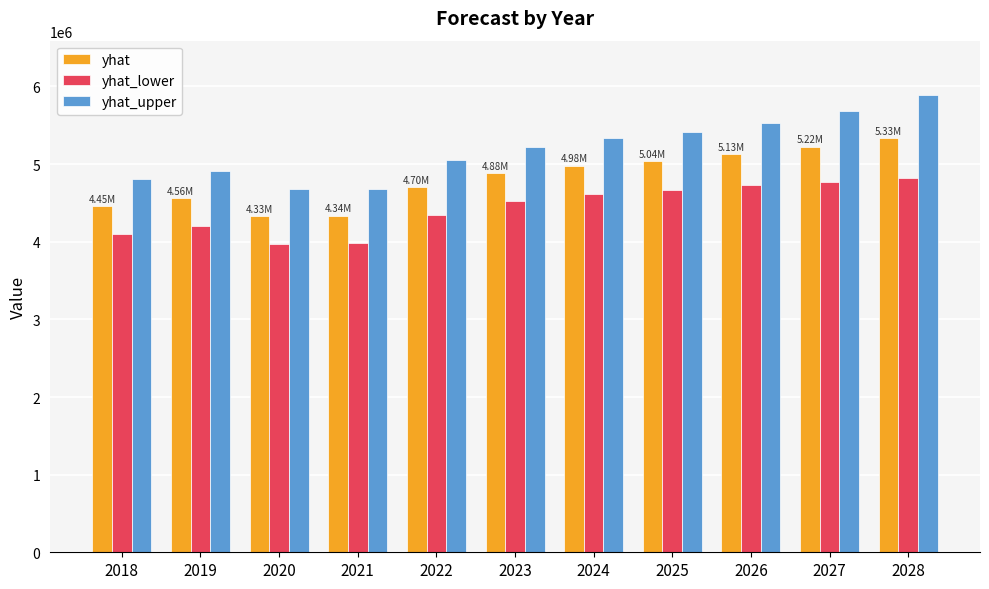

Which series has the widest spread of values?

yhat_upper